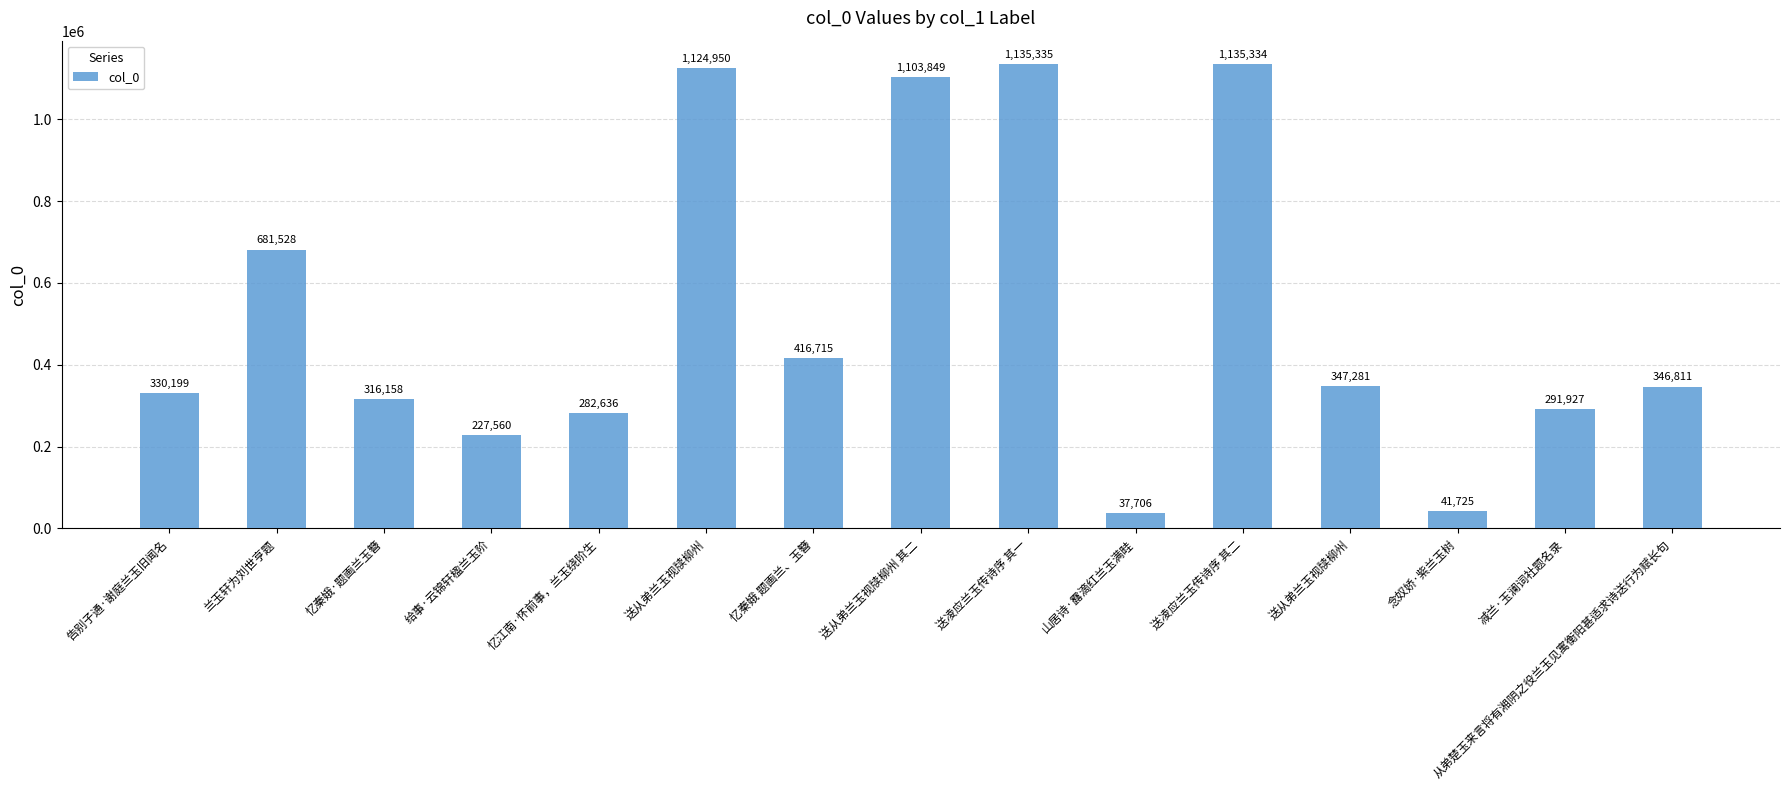

Does the chart contain stacked bars?

No